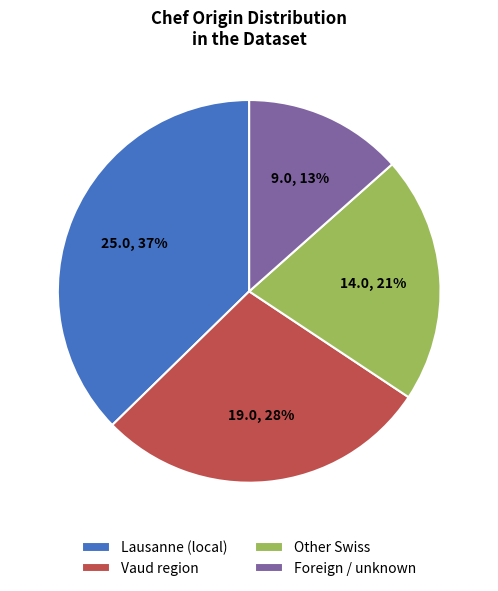

Rank the categories by value from highest to lowest.

Lausanne (local), Vaud region, Other Swiss, Foreign / unknown